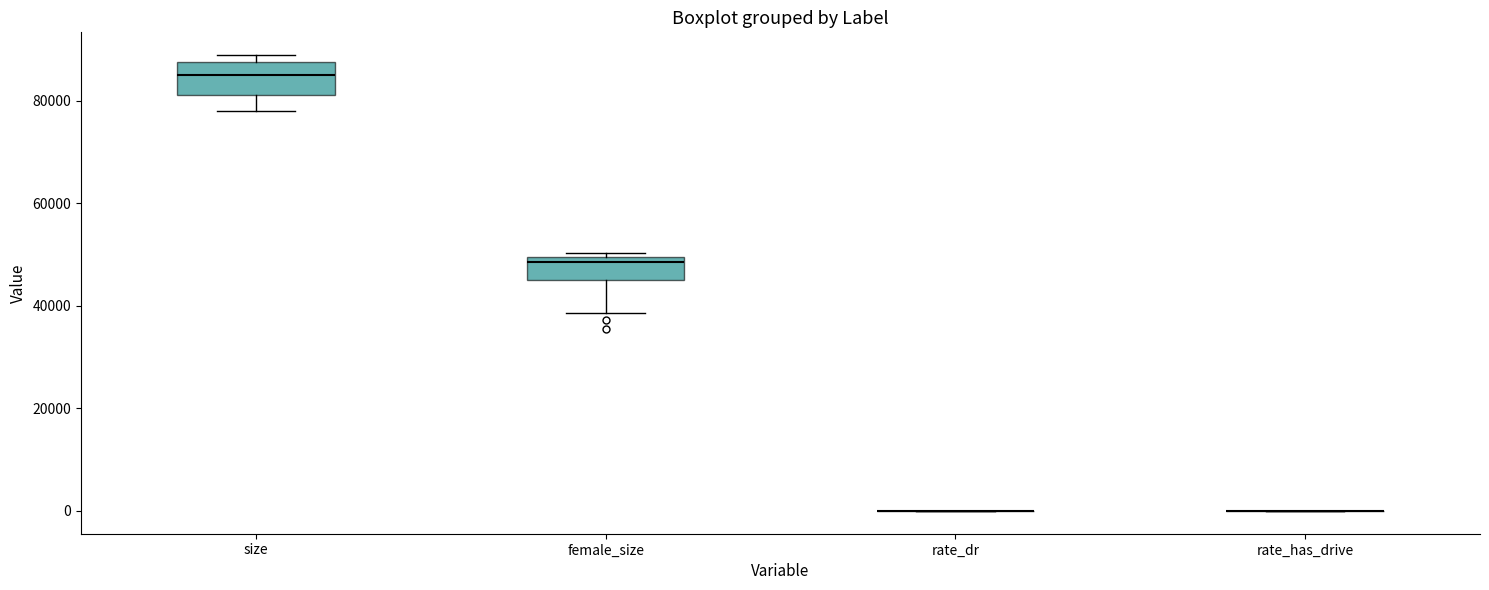

Where is the lower edge of the box for female_size on the y-axis? The values are not printed on the chart, so give them approximately, as read against the axis.

46000